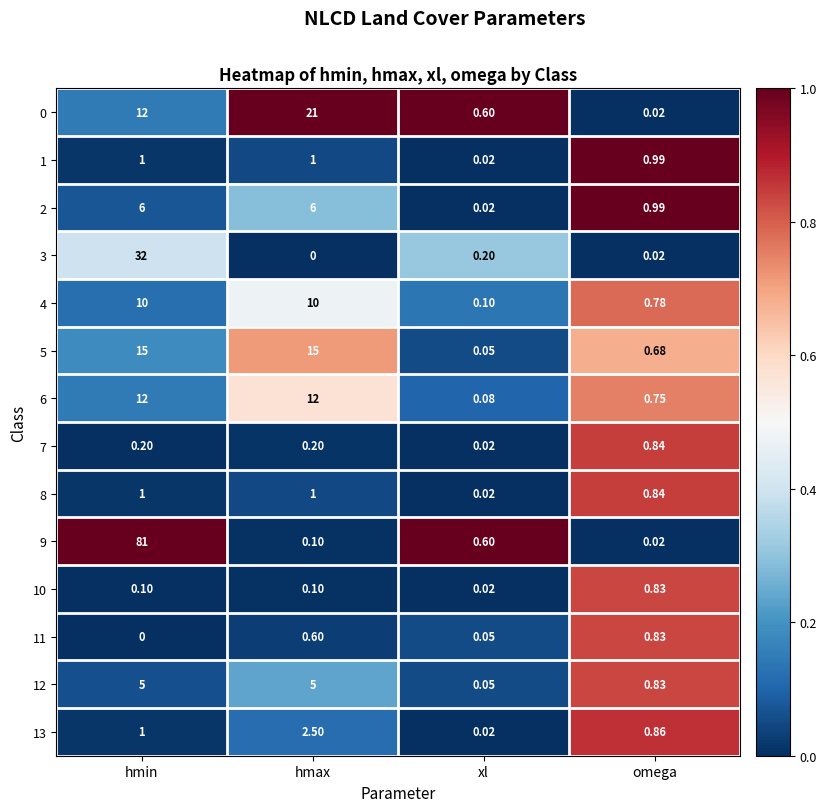

At which label is 3 closest to 16?

xl